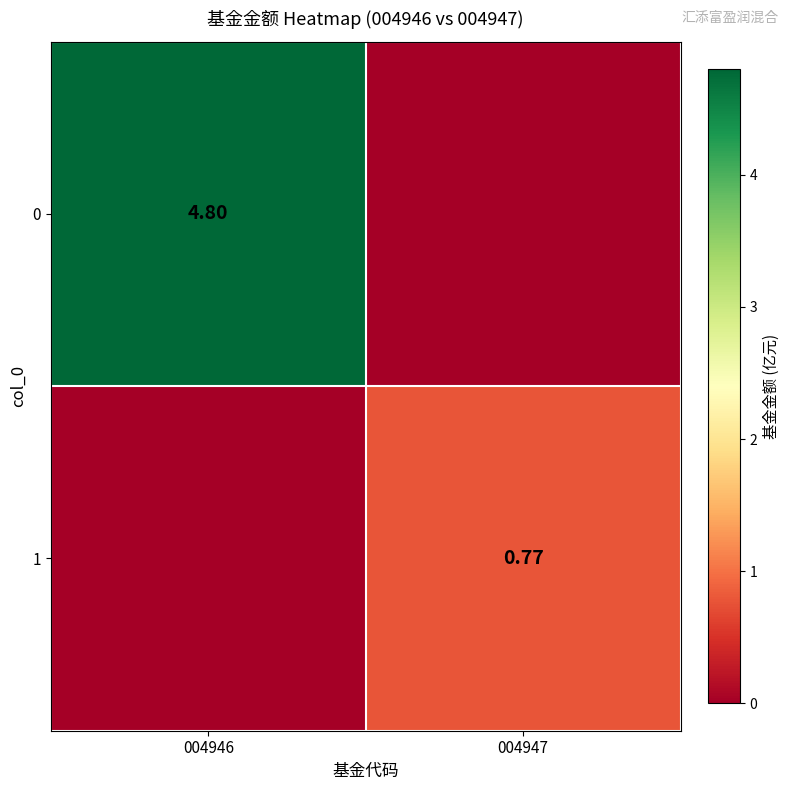

Which has a higher value, 004946 or 004947?

004946